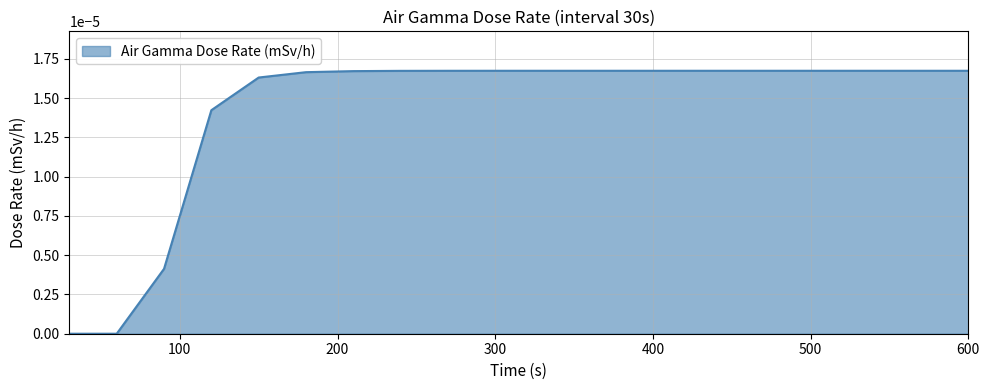

How many values are between 0 and 1?

20